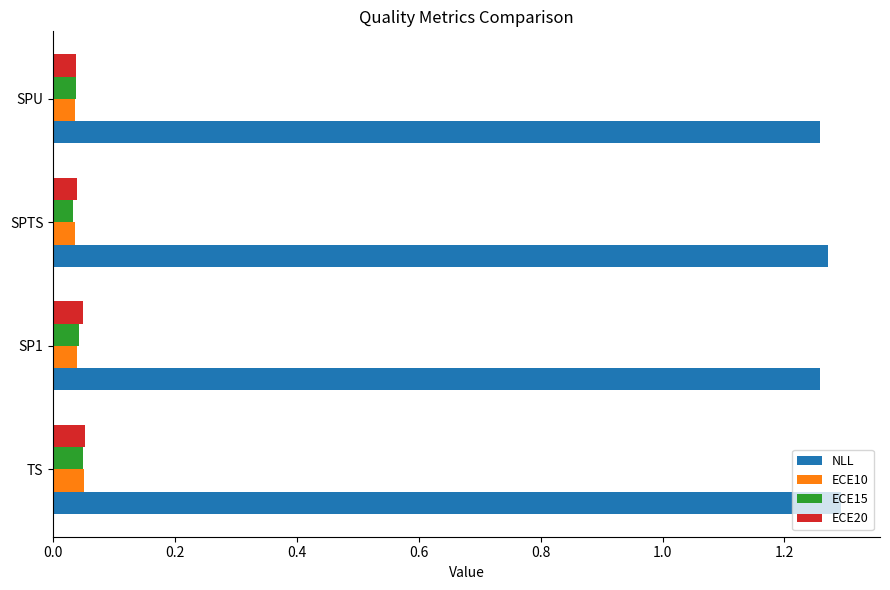

The value of NLL at SP1 is 1.3. True or false?

True